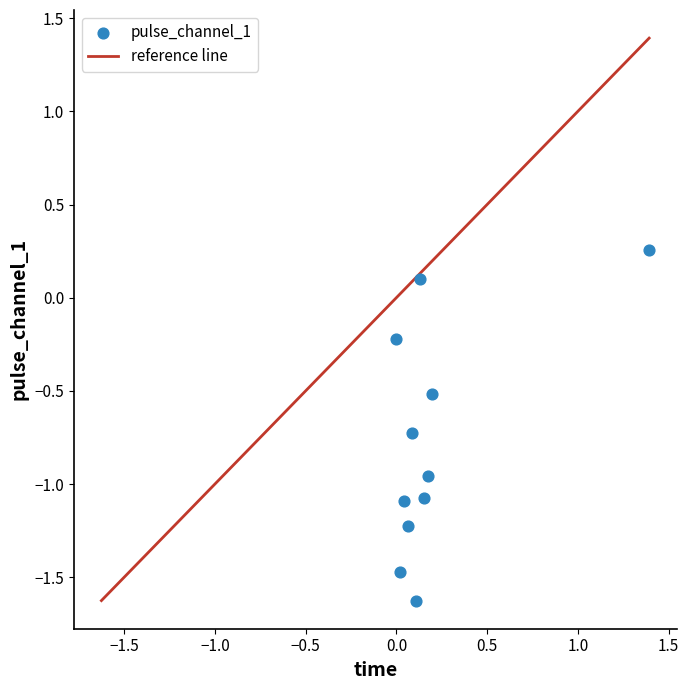

What is the range of Y values (max minus min)?

1.9